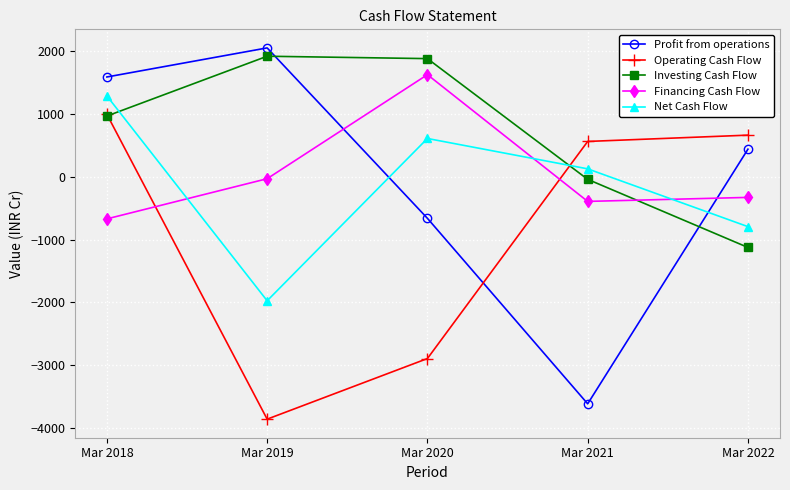

The value of Investing Cash Flow at Mar 2020 is 1877.0. True or false?

True